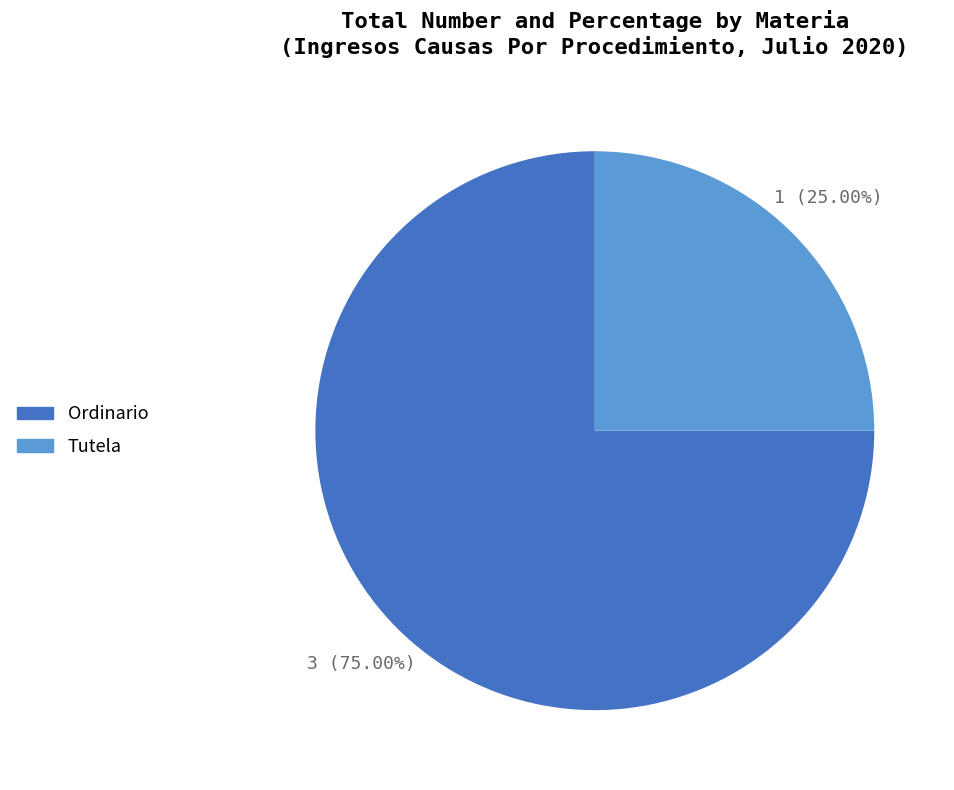

To the nearest percent, what percentage of the pie is Ordinario?

75%